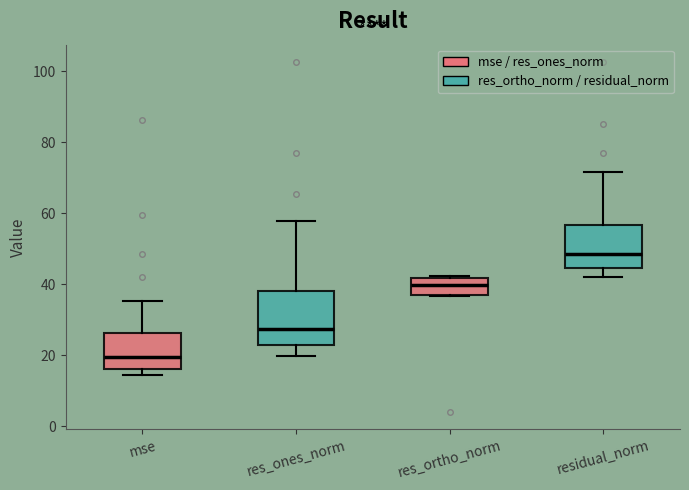

Reading left to right, transcribe this box plot: for each box, give where its median line is, the range the box spans, and where its two whiskers end, as read against the y-axis. The values are not printed on the chart, so give them approximately, as read against the axis.

mse: median 20, box 16 to 26, whiskers 14 to 36
res_ones_norm: median 28, box 22 to 38, whiskers 20 to 58
res_ortho_norm: median 40, box 38 to 42, whiskers 36 to 42
residual_norm: median 48, box 44 to 56, whiskers 42 to 72